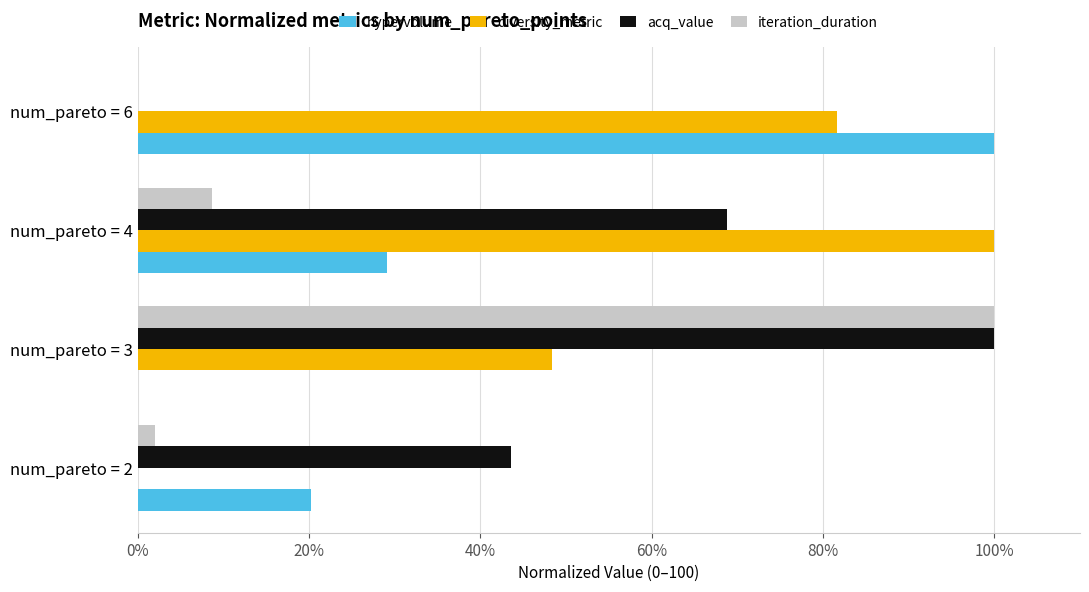

What is the average value of the diversity_metric series?

57.5